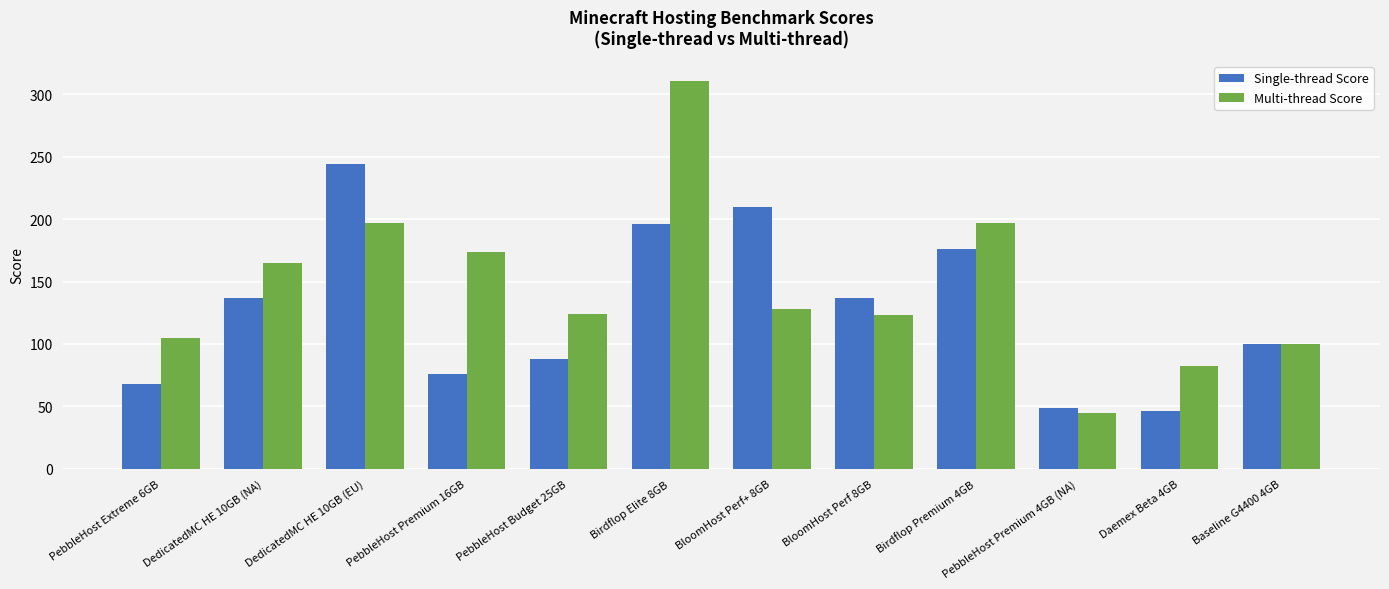

Which category has the highest value in the Multi-thread Score series?

Birdflop Elite 8GB